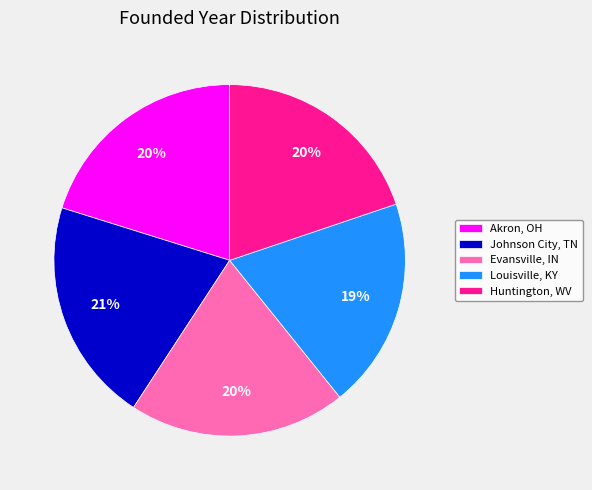

Count the number of slices in the pie.

5